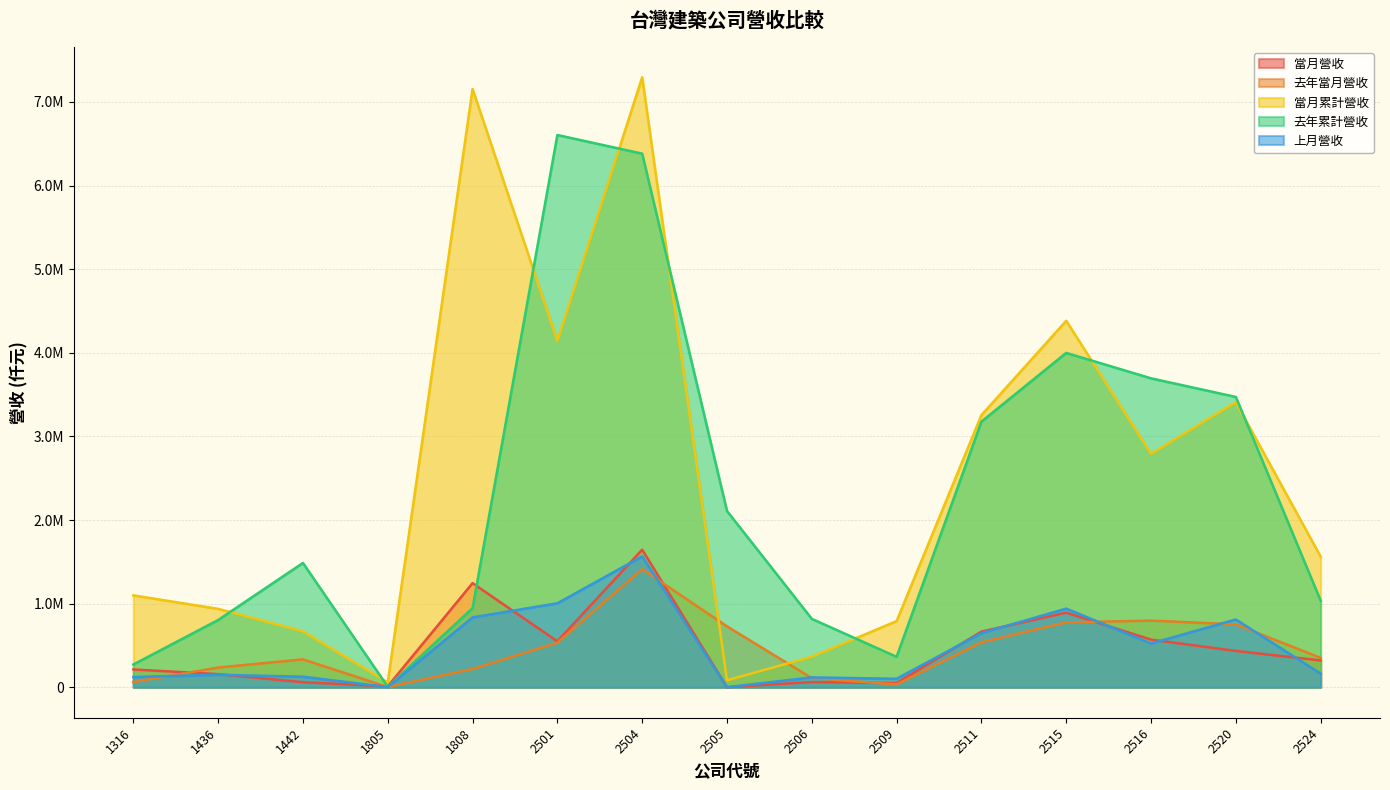

How many data points in 當月營收 are less than 320326?

7